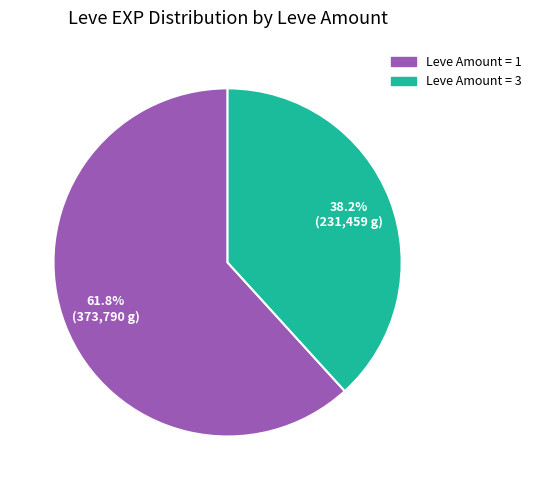

Is there any slice that represents more than half of the pie?

Yes